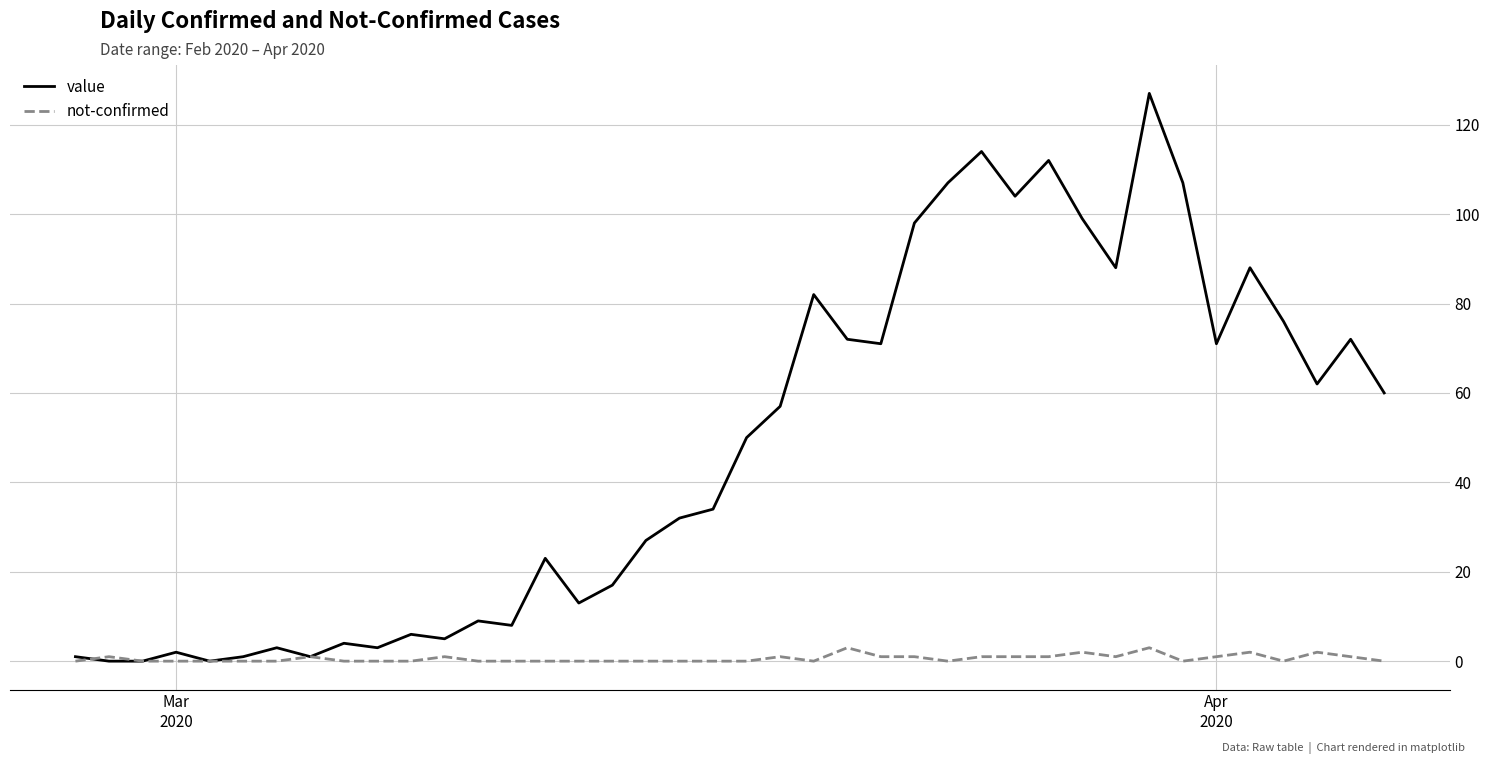

Which series has the largest total across all categories?

value